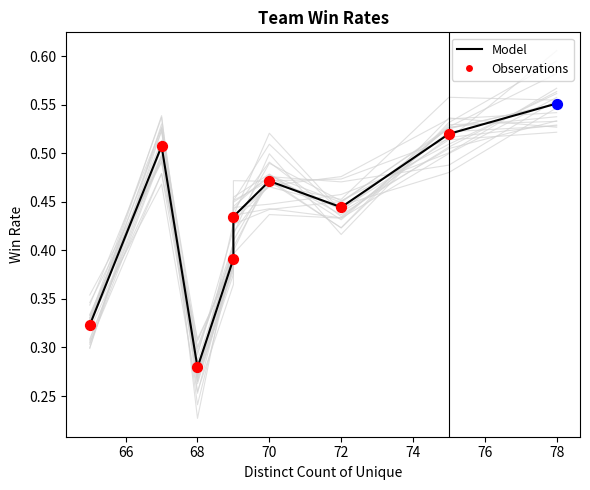

Between 78 and 72, which is larger?

78